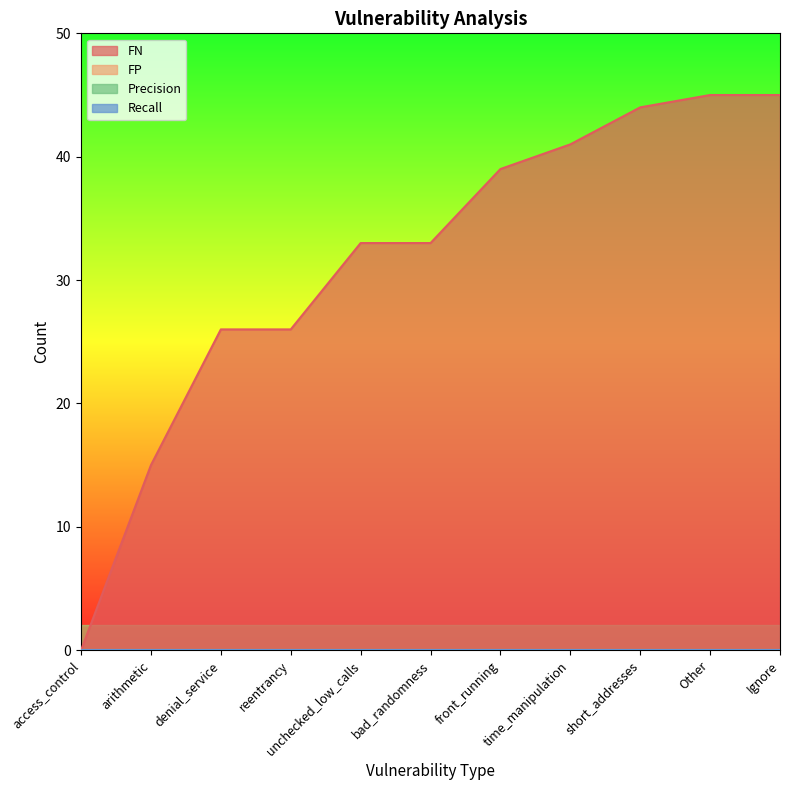

Which series has the largest range (max minus min)?

FN